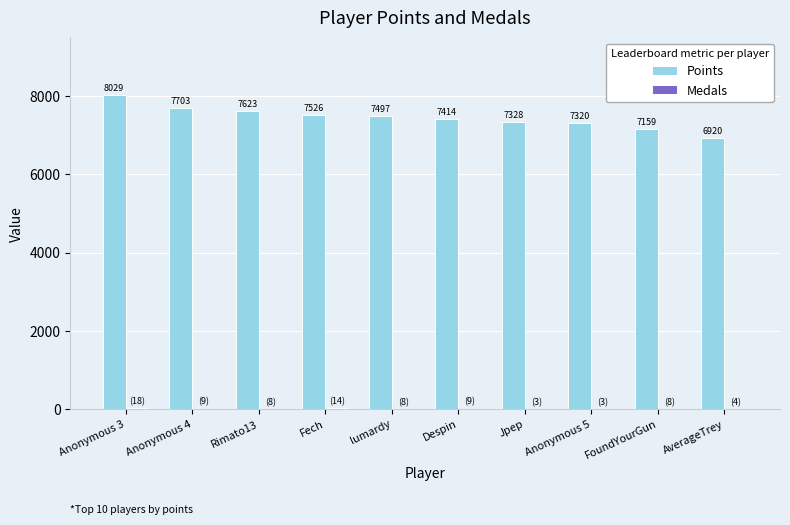

Between Rimato13 and lumardy, which series saw the biggest shift?

Points